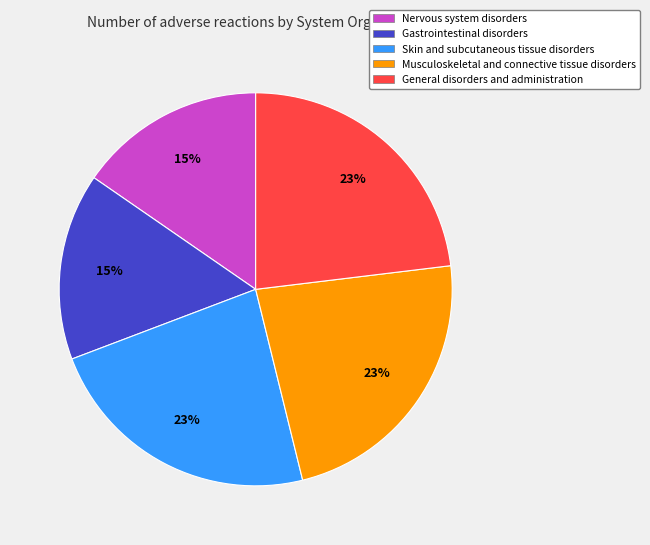

Between Musculoskeletal and connective tissue disorders and Gastrointestinal disorders, which is larger?

Musculoskeletal and connective tissue disorders